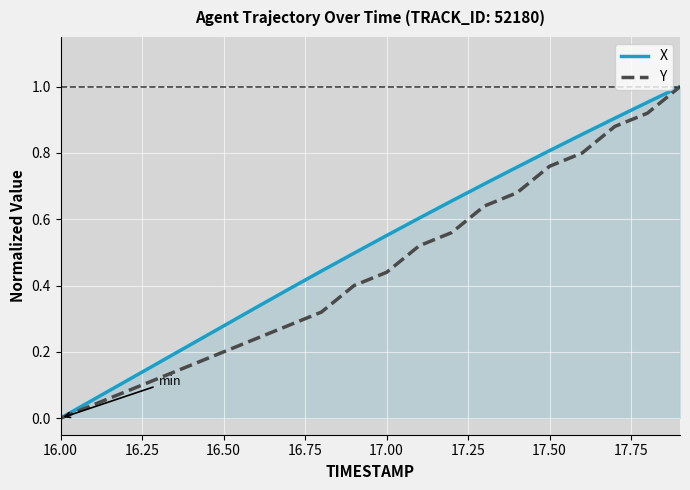

Rank the series by their average value, from highest to lowest.

X, Y